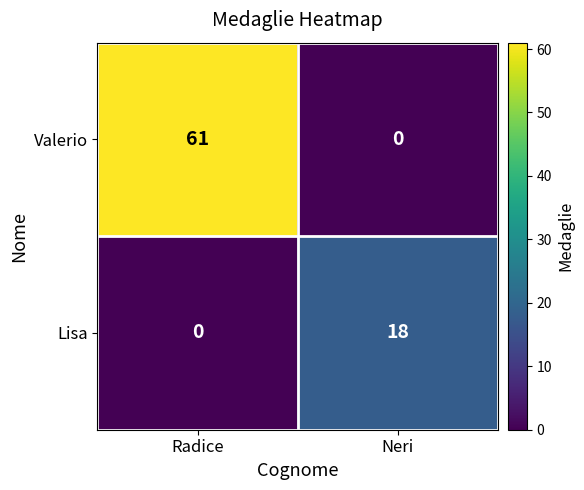

Rank the series at Neri from highest to lowest value.

Lisa, Valerio